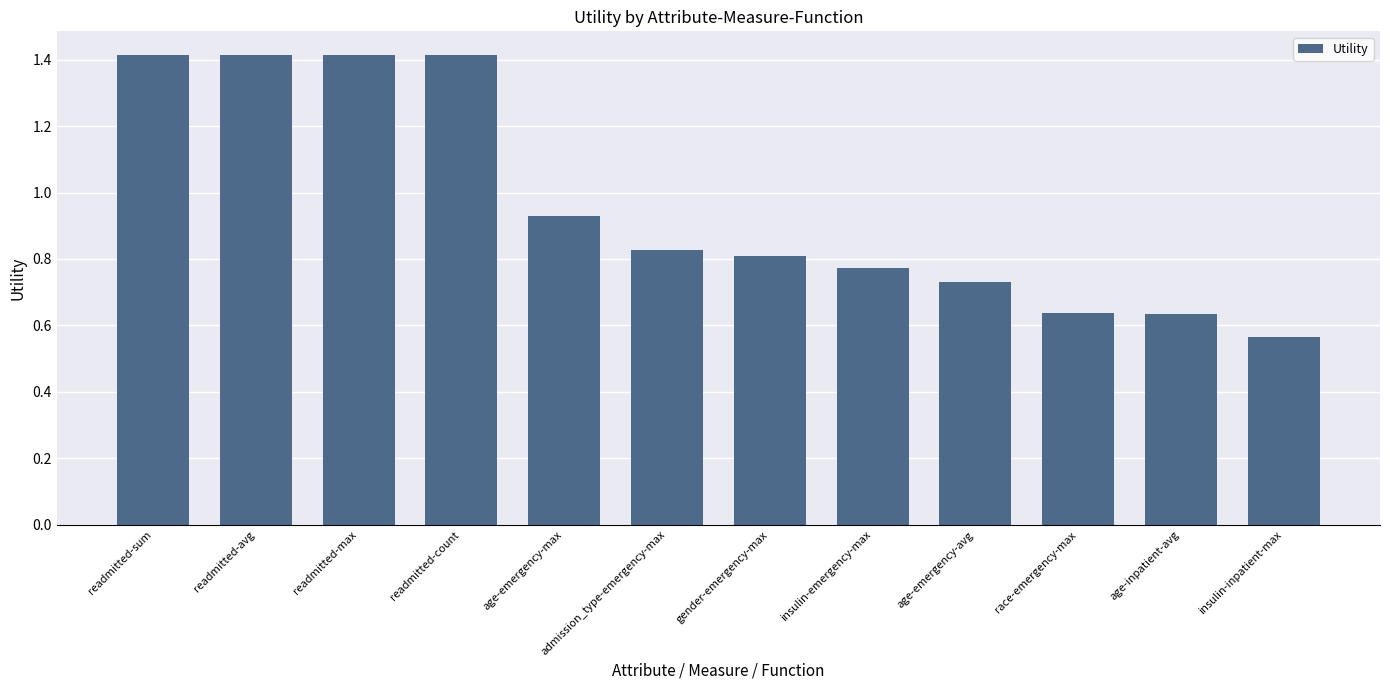

Count the number of categories in the chart.

12